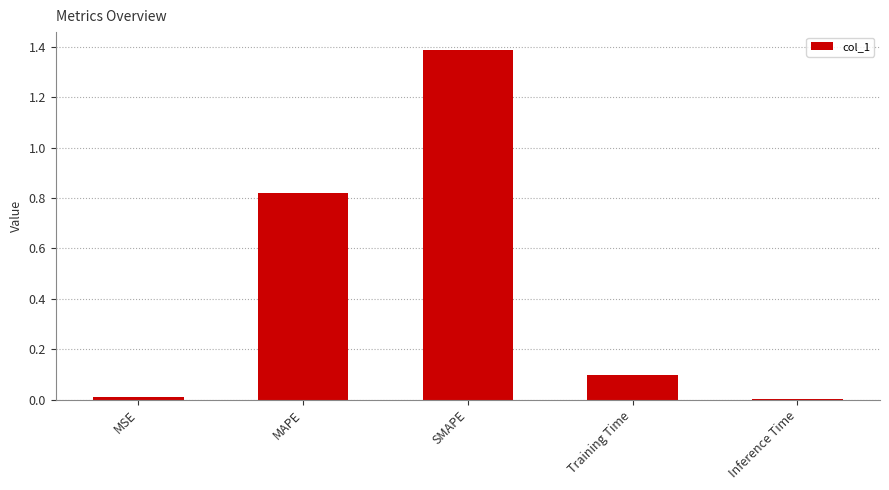

What is the sum of all values?

2.3